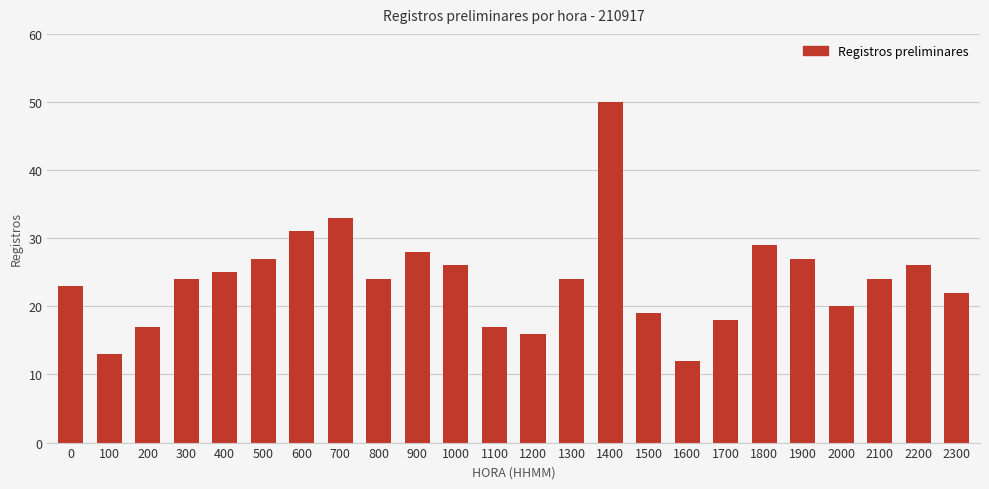

How many distinct data groups are displayed?

1